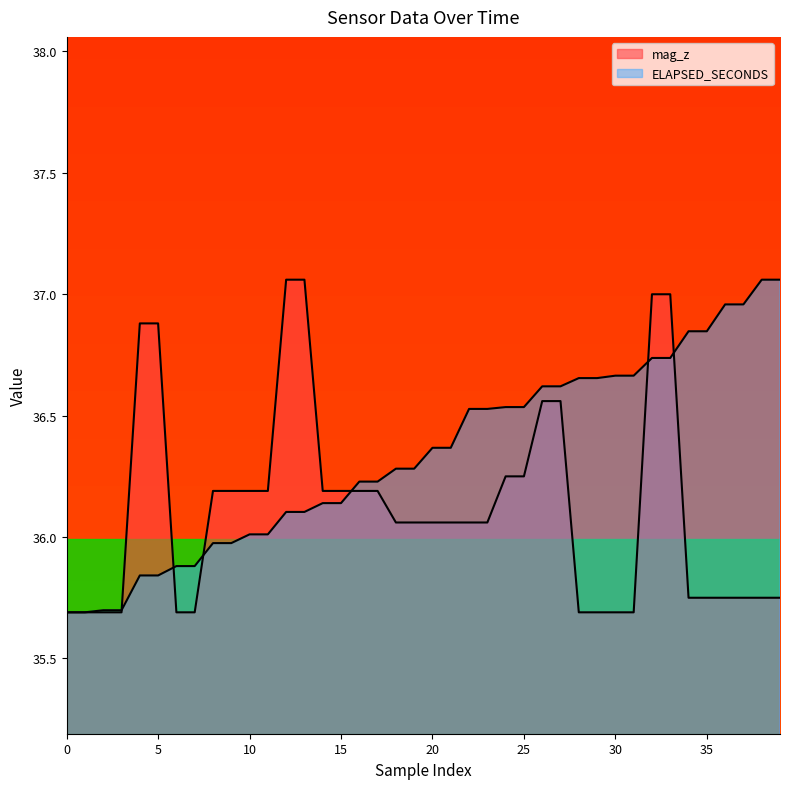

Rank the categories by ELAPSED_SECONDS value from highest to lowest.

38, 39, 36, 37, 34, 35, 32, 33, 30, 31, 28, 29, 26, 27, 24, 25, 22, 23, 20, 21, 18, 19, 16, 17, 14, 15, 12, 13, 10, 11, 8, 9, 6, 7, 4, 5, 2, 3, 0, 1